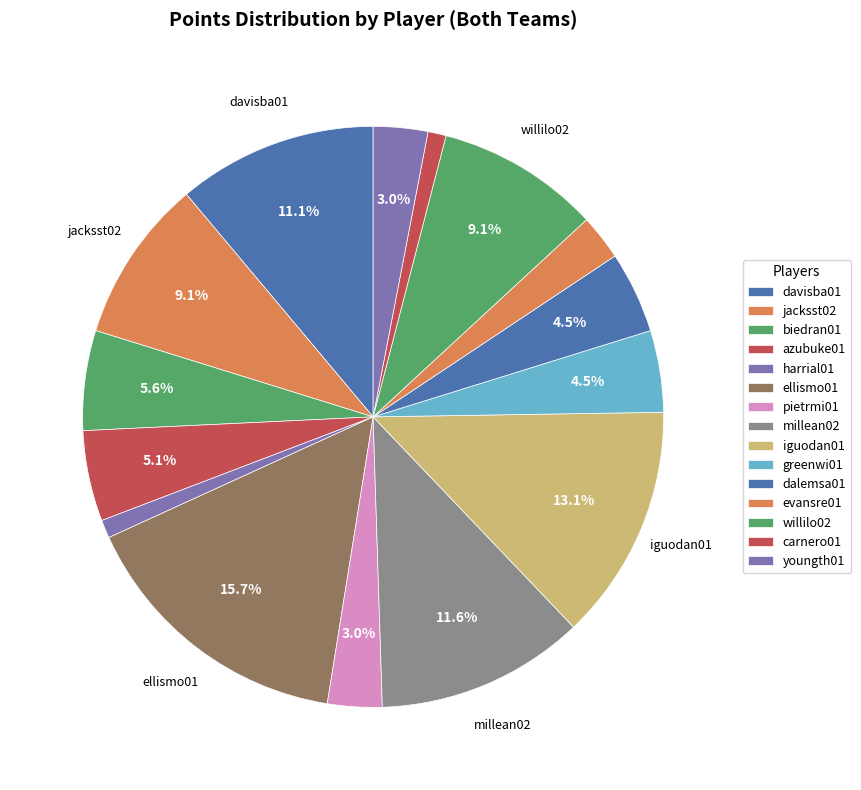

Count the number of slices in the pie.

15